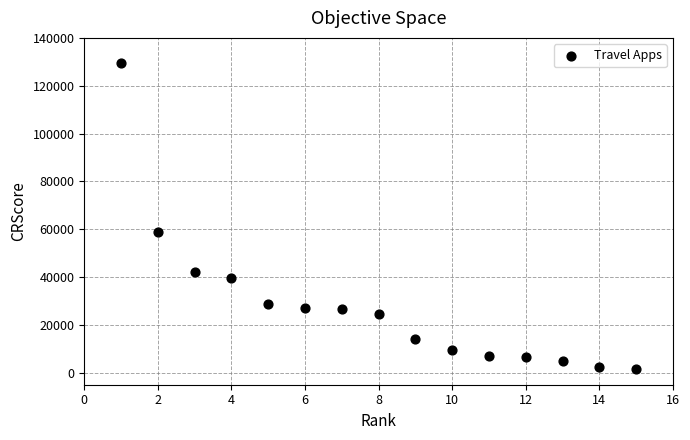

What is the range of Y values (max minus min)?

127877